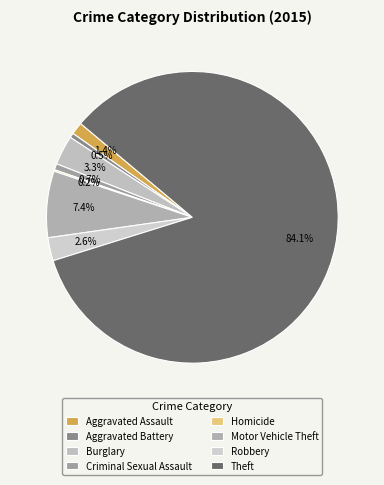

To the nearest percent, what percentage of the pie is Theft?

84%